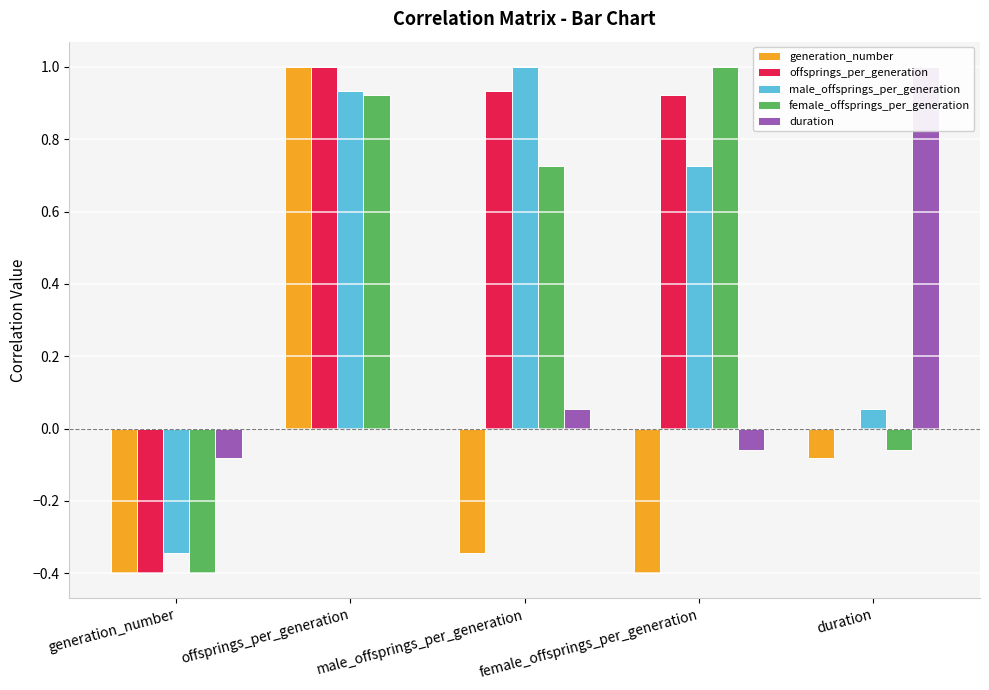

What is the difference between the highest and lowest values at offsprings_per_generation?

1.0